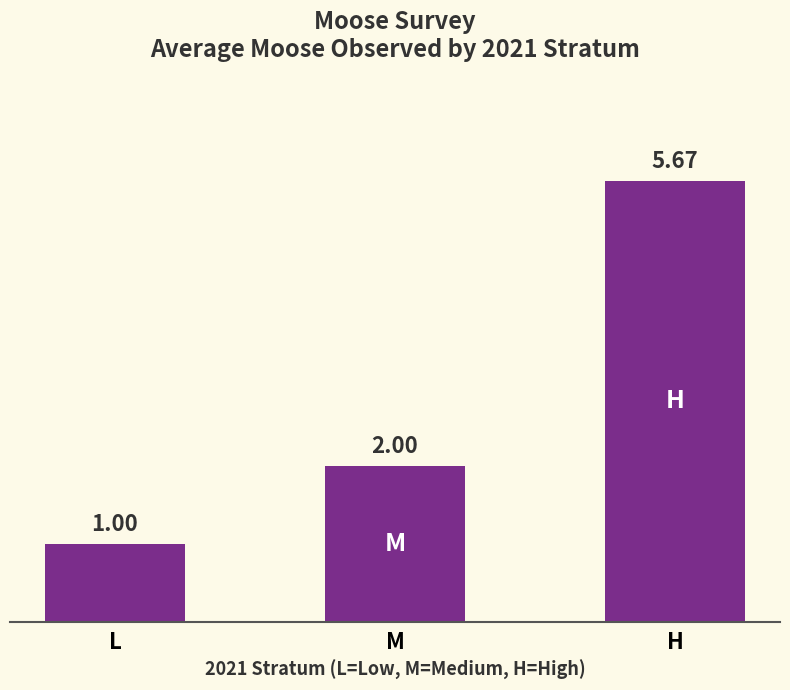

True or false: the data shows 1.0 at L.

True